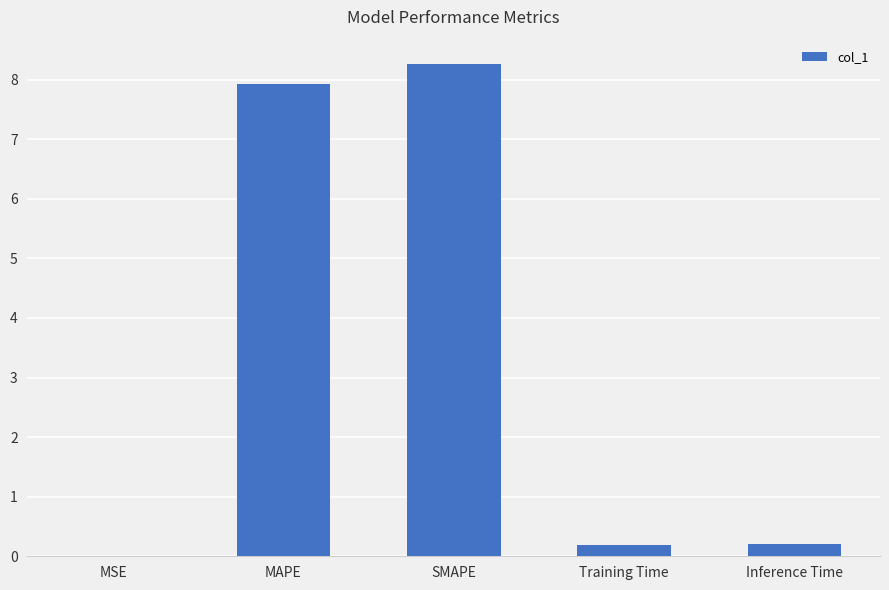

What is the average value?

3.3